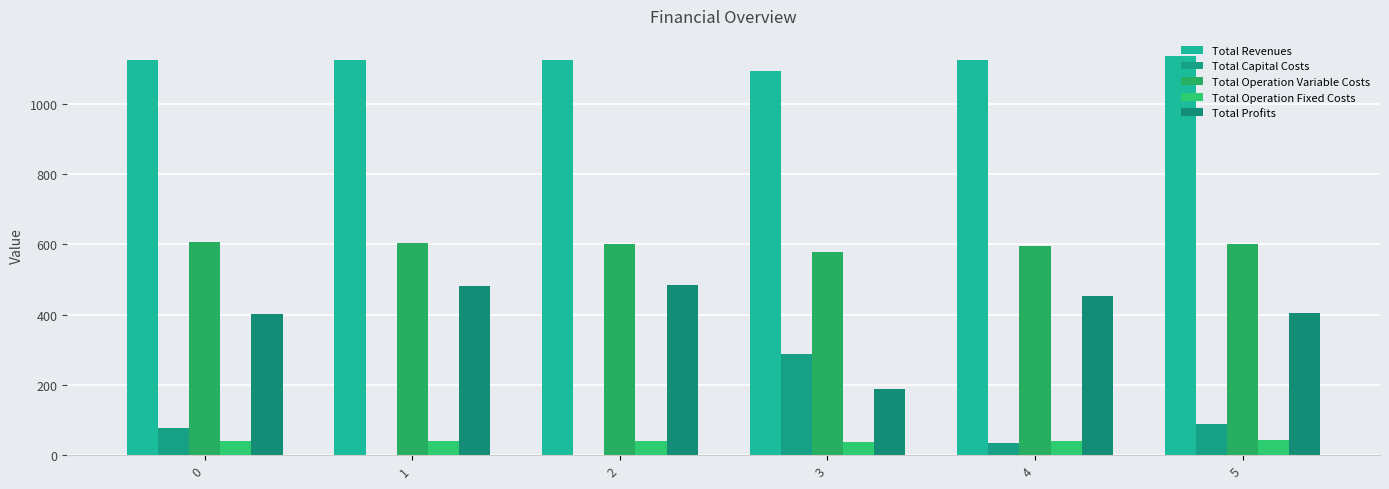

What are all the series names shown in the legend?

Total Revenues, Total Capital Costs, Total Operation Variable Costs, Total Operation Fixed Costs, Total Profits